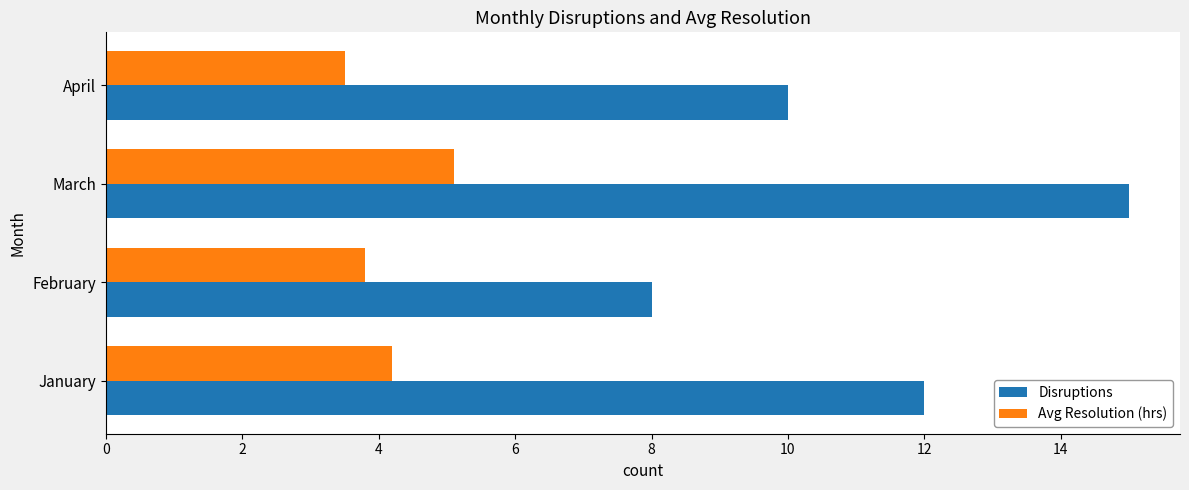

List the series in order of their peak value, highest first.

Disruptions, Avg Resolution (hrs)